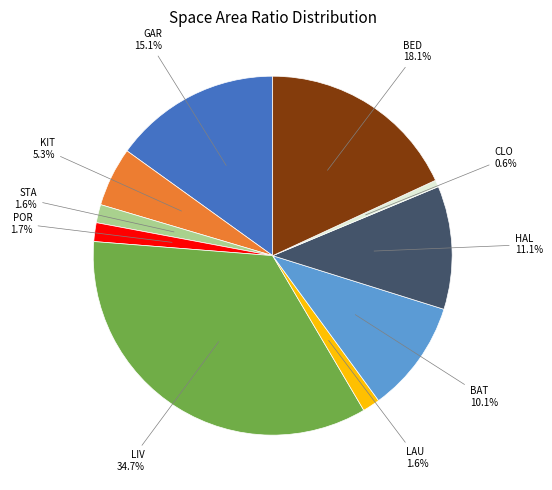

Is there any slice that represents more than half of the pie?

No